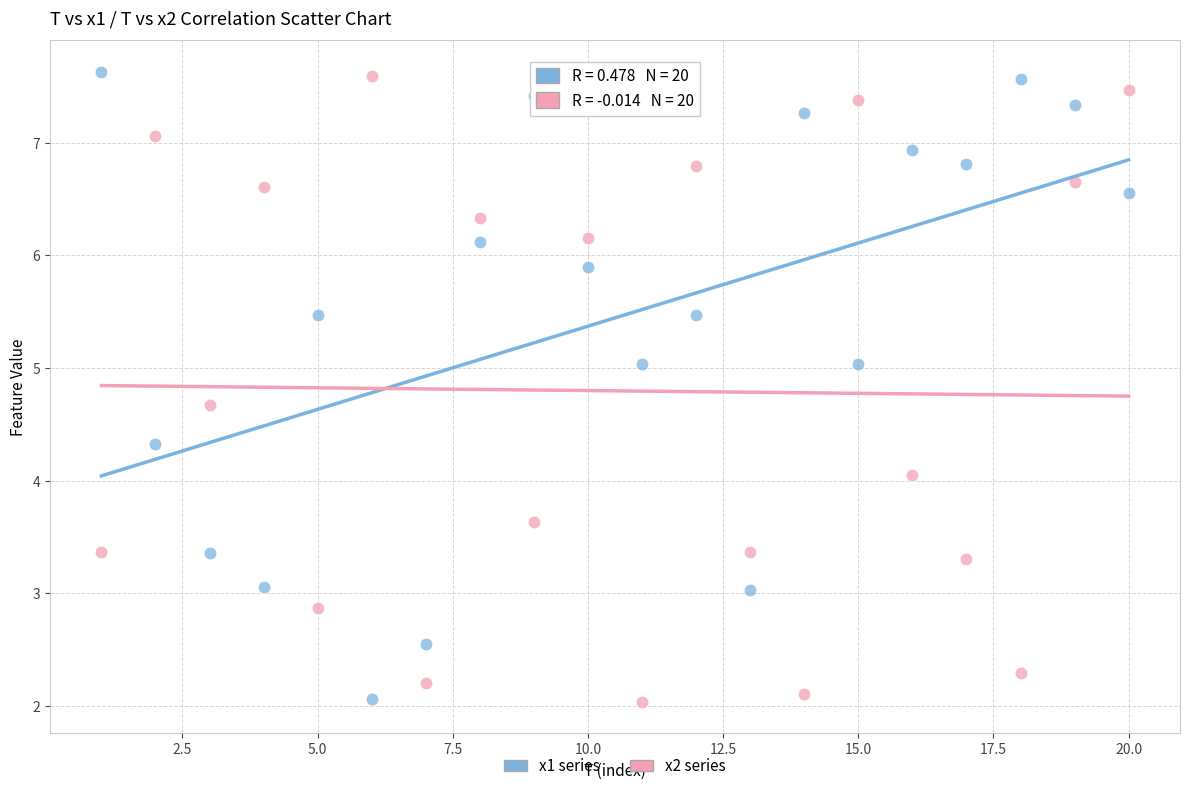

What is the X range (max minus min) for the scatter plot?

19.0